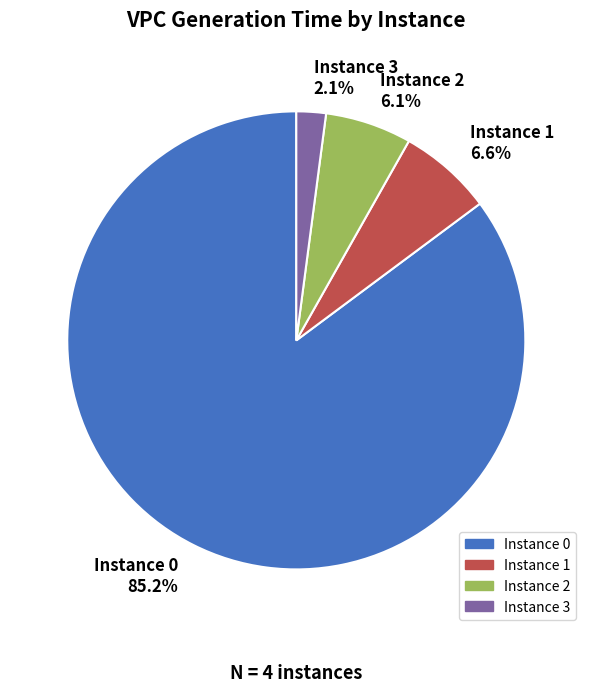

How many segments does this pie chart have?

4